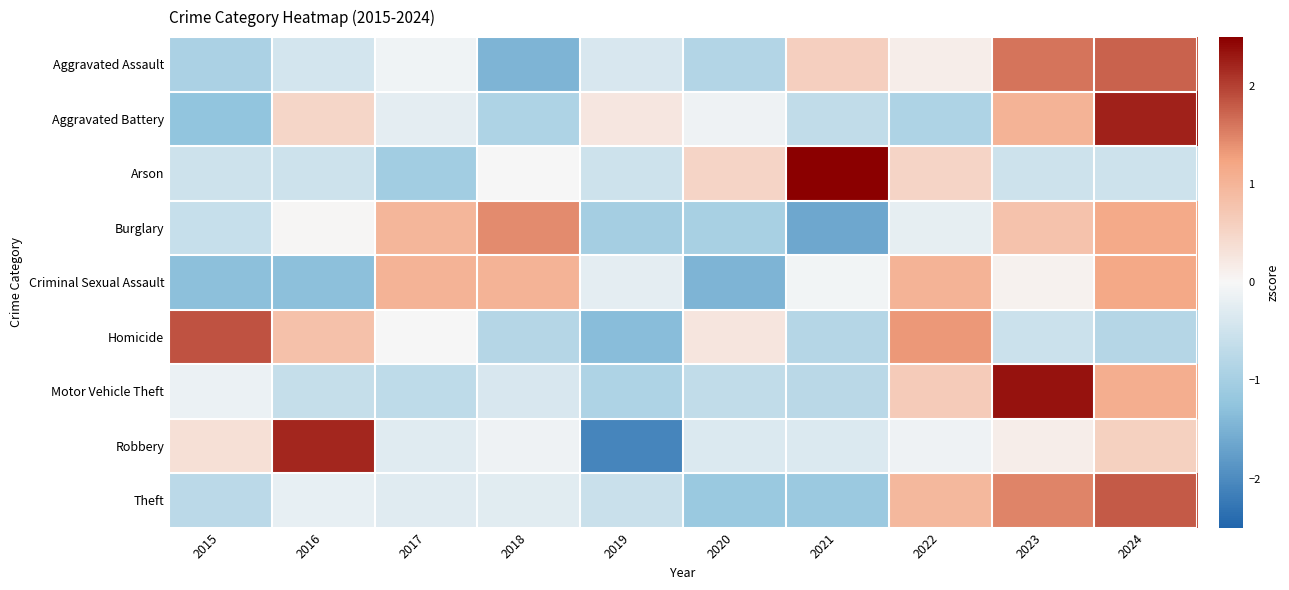

Which series has the widest spread of values?

Robbery